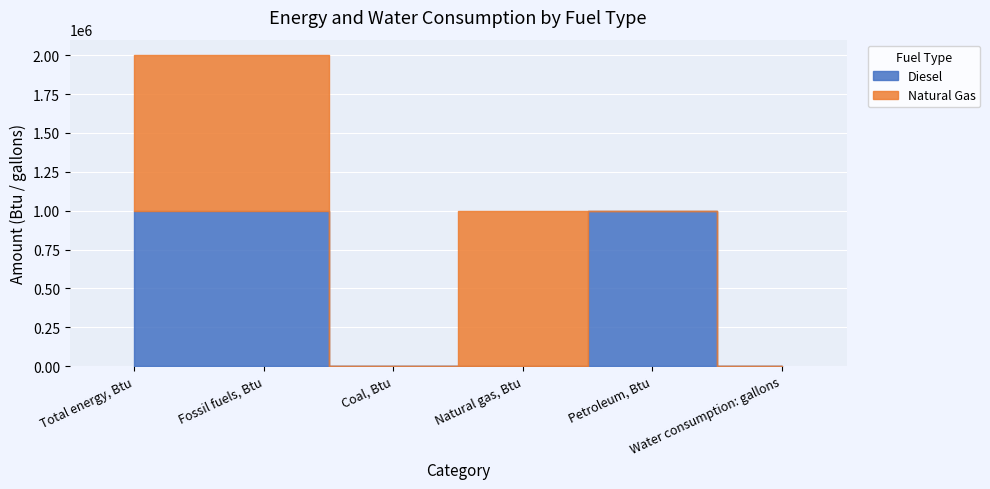

Rank the categories by Diesel value from lowest to highest.

Coal, Btu, Natural gas, Btu, Water consumption: gallons, Total energy, Btu, Fossil fuels, Btu, Petroleum, Btu